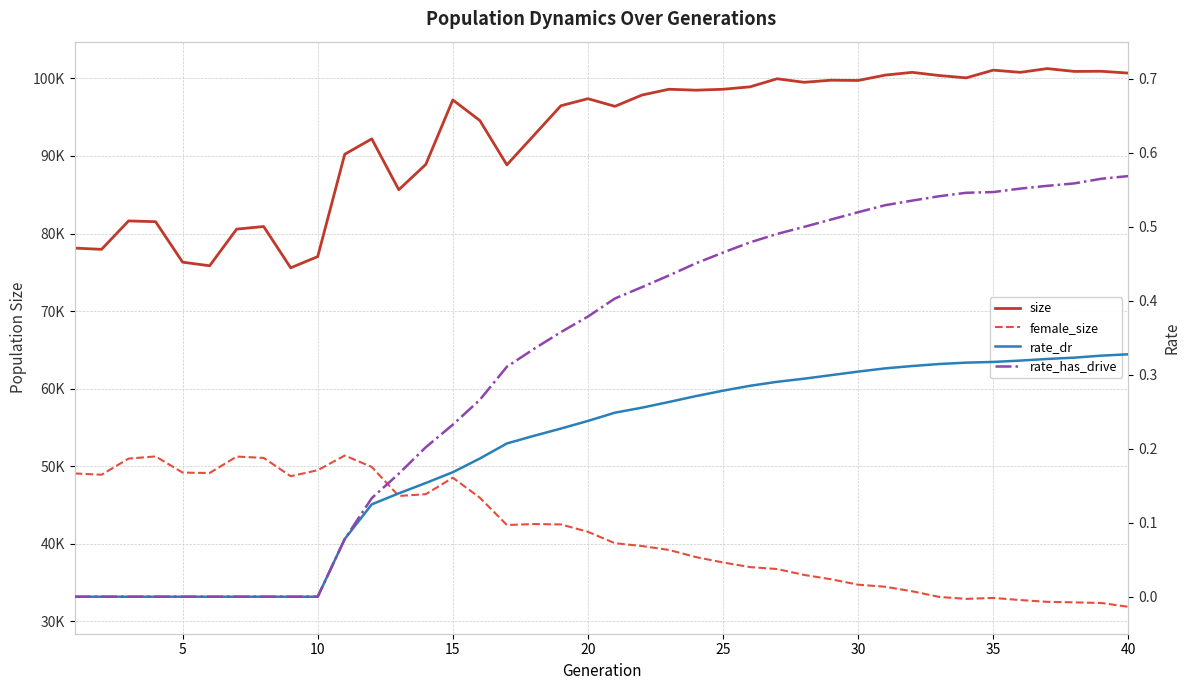

What are all the series names shown in the legend?

size, female_size, rate_dr, rate_has_drive